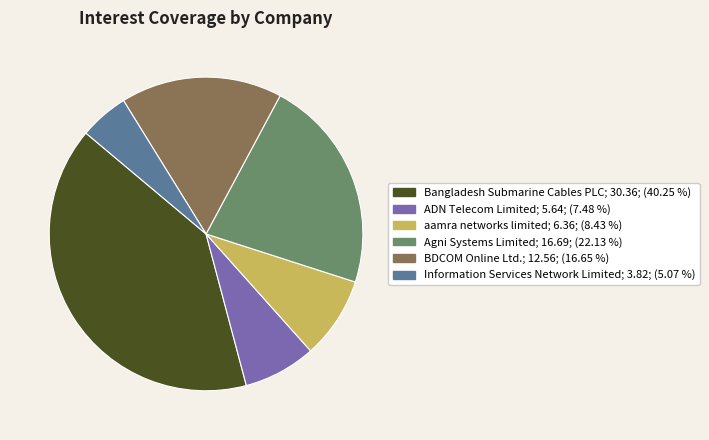

Which slice is the smallest?

Information Services Network Limited